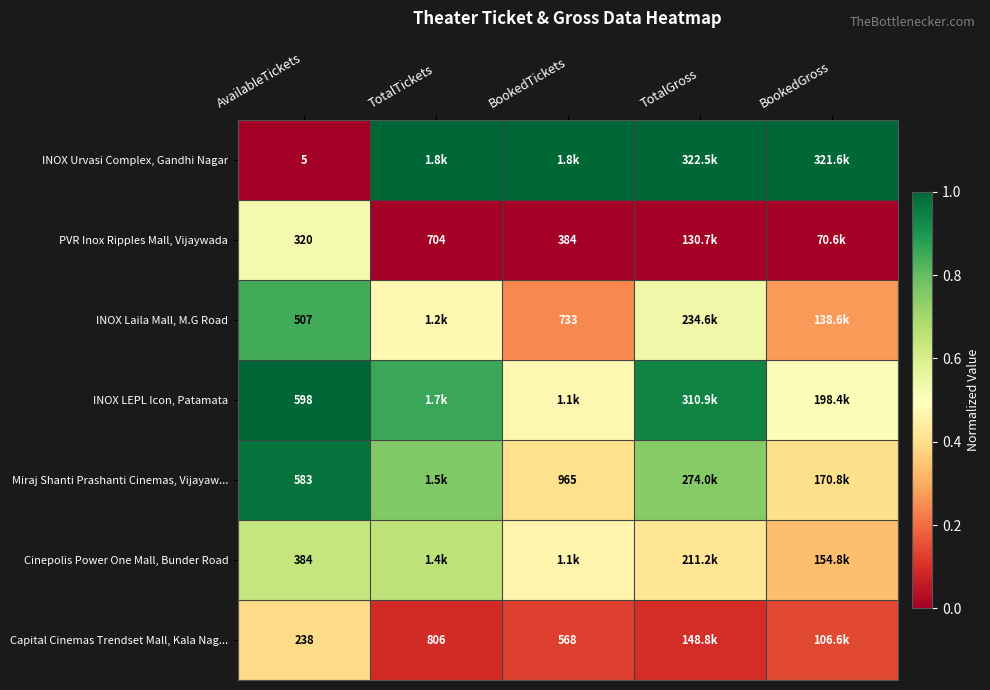

Is the value of Cinepolis Power One Mall, Bunder Road at AvailableTickets greater than the value of PVR Inox Ripples Mall, Vijaywada at TotalTickets?

No